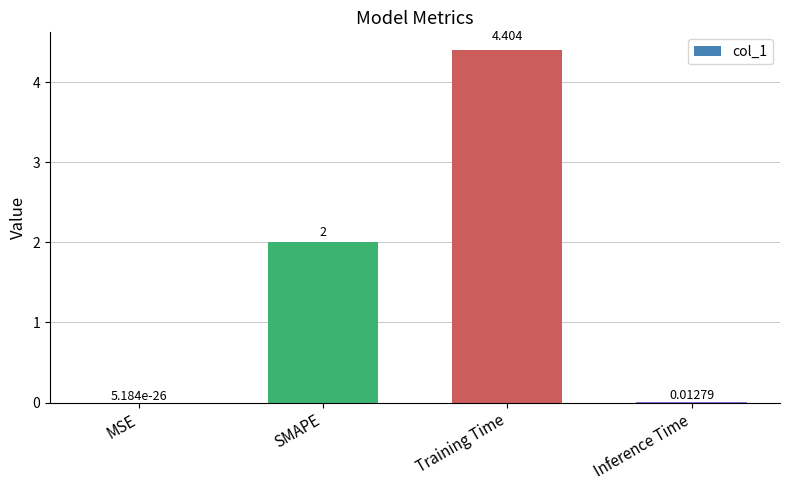

At which label is the value closest to 2?

SMAPE